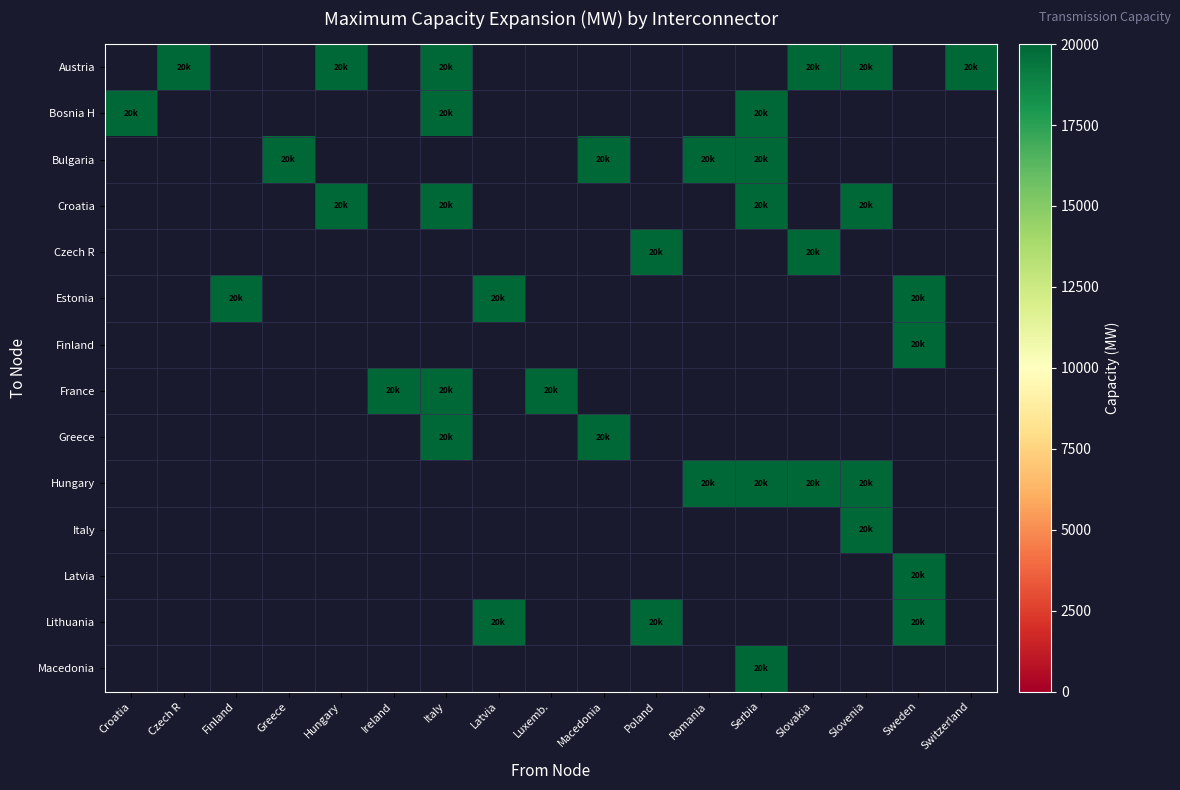

How many series are shown in this chart?

14